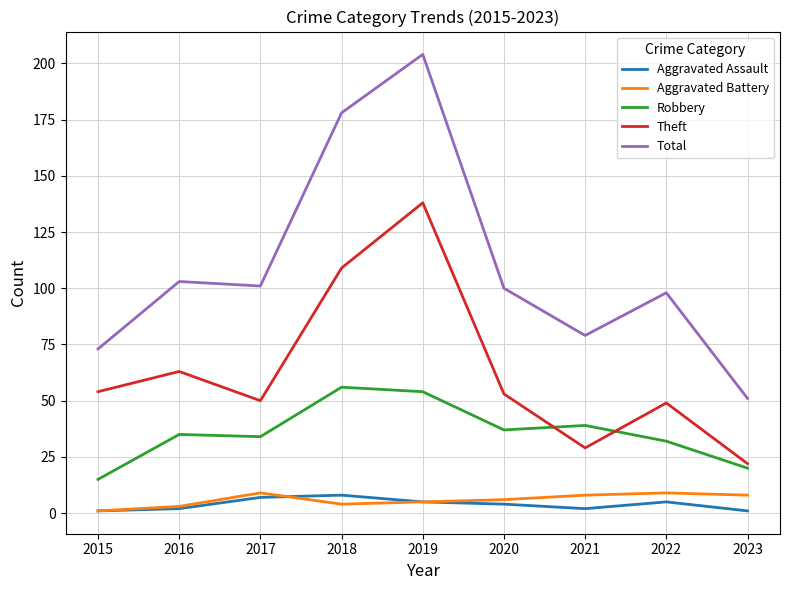

What is the highest value of the Theft series?

138